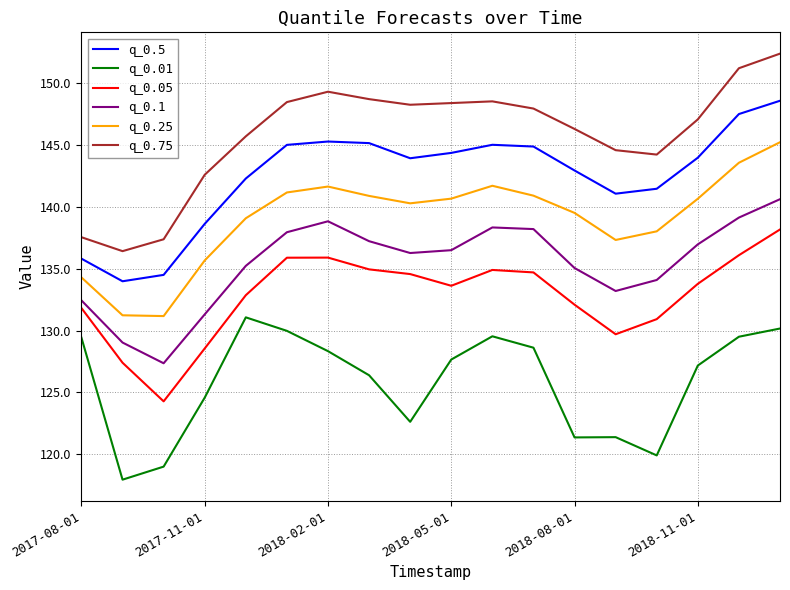

Rank the series by their maximum value, from lowest to highest.

q_0.01, q_0.05, q_0.1, q_0.25, q_0.5, q_0.75